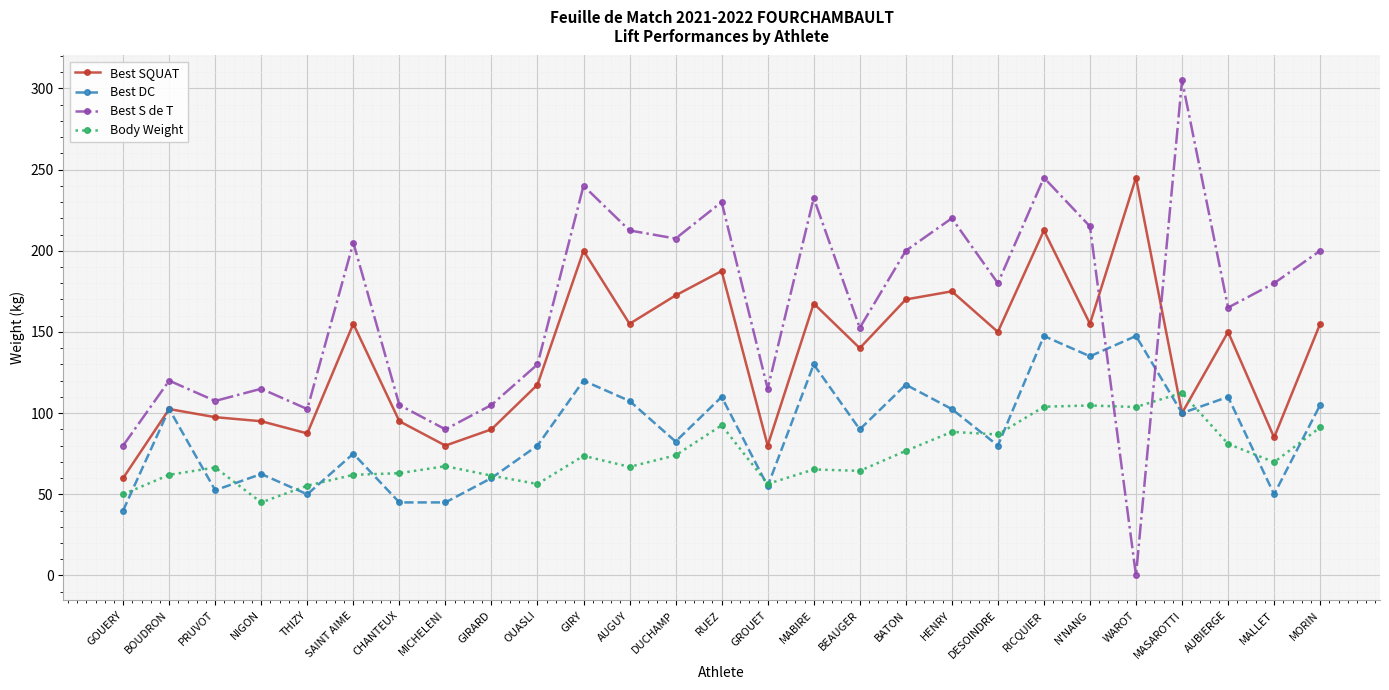

True or false: Best S de T has a value of 144.8 at GIRARD.

False